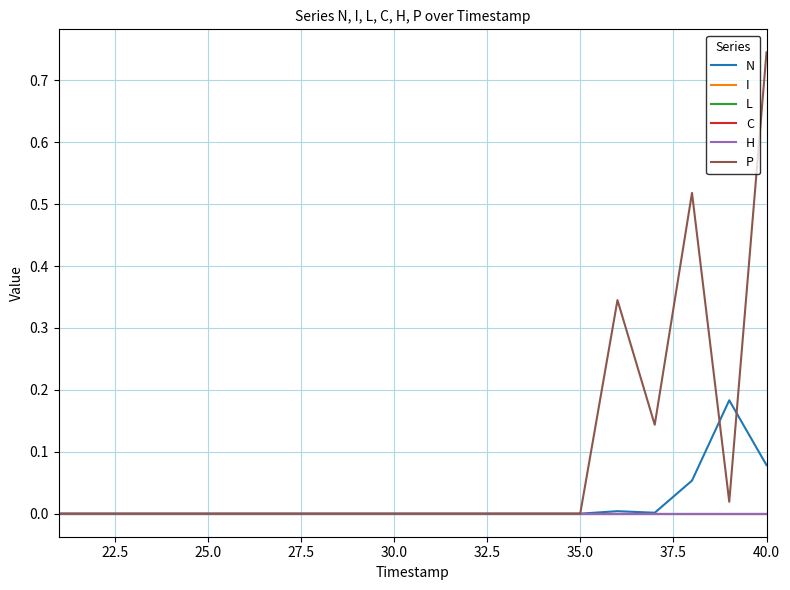

Is this an area chart (filled region under the line)?

No